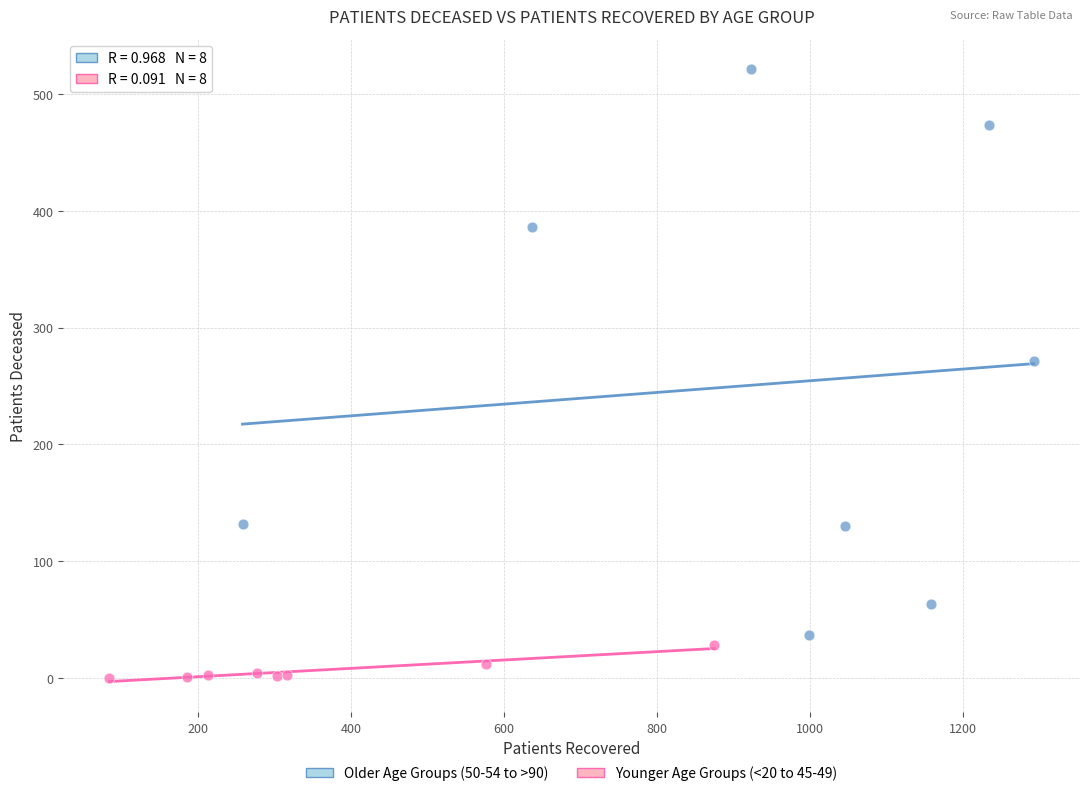

Which series has the largest Y range (max minus min)?

Older Age Groups (50-54 to >90)